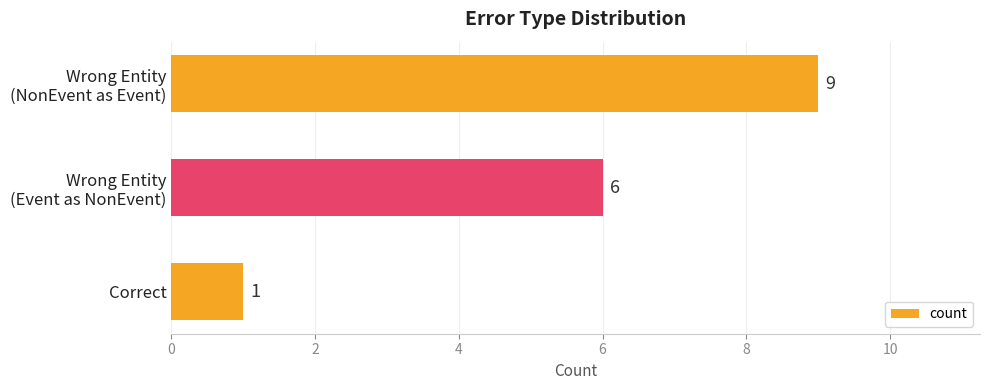

How many distinct data groups are displayed?

1